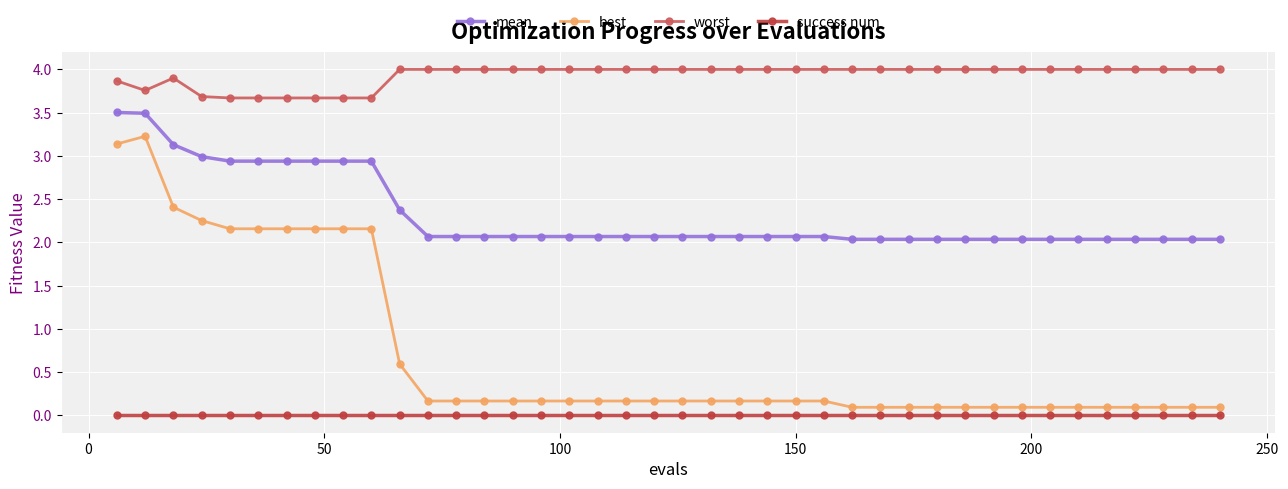

What is the minimum value for mean?

2.0